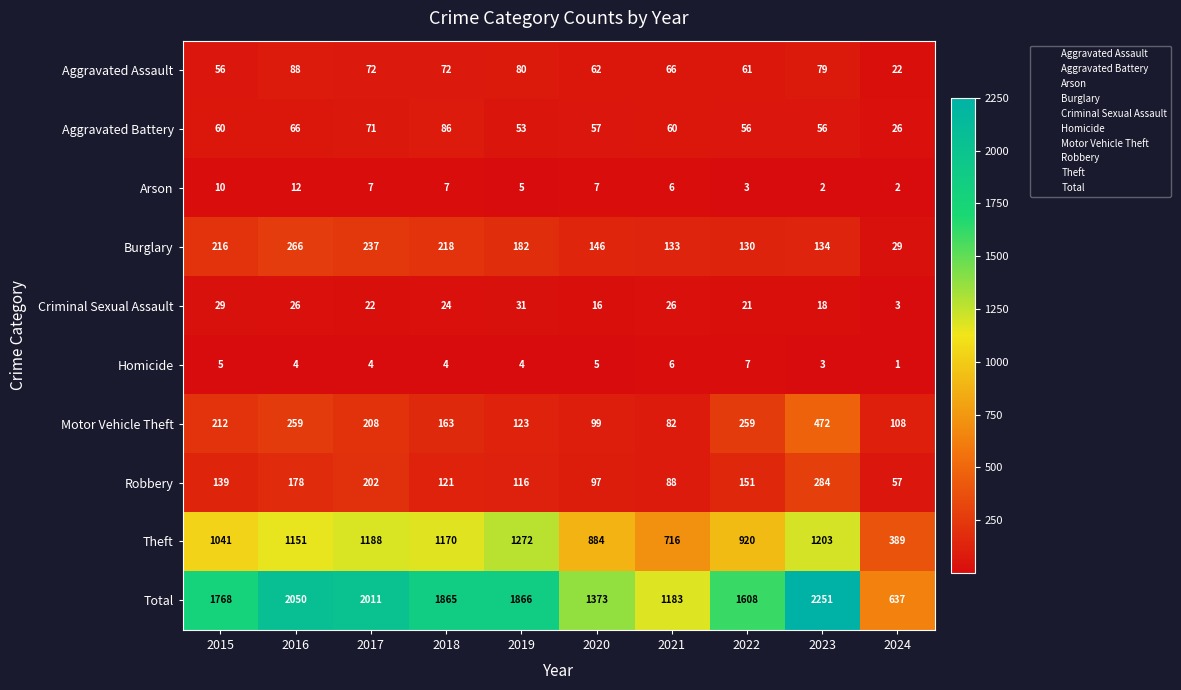

How many data points does each series have?

10